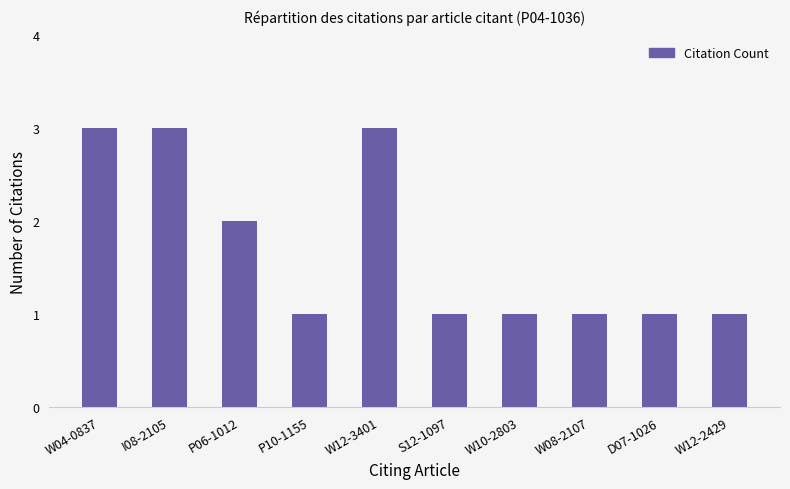

What is the approximate value at W12-2429?

1